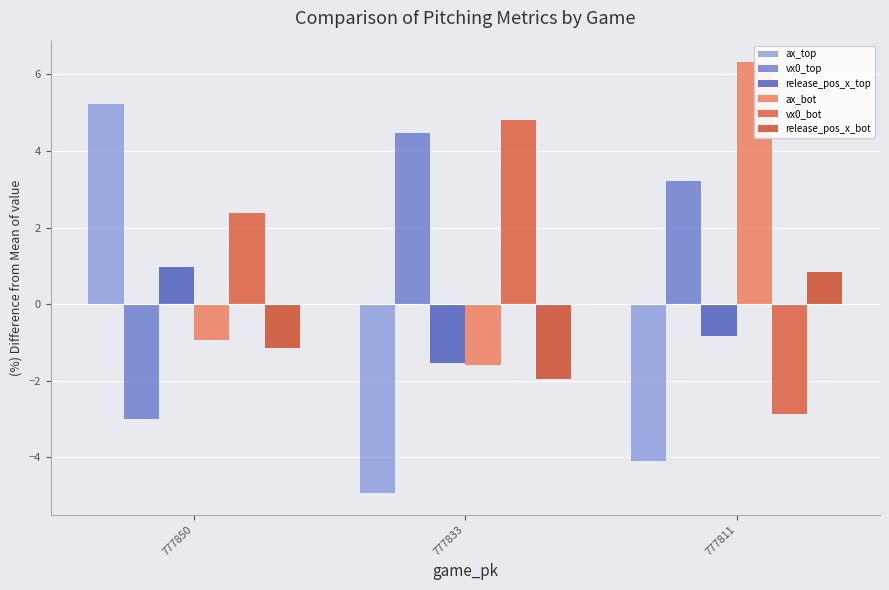

What is the maximum value for vx0_bot?

4.8